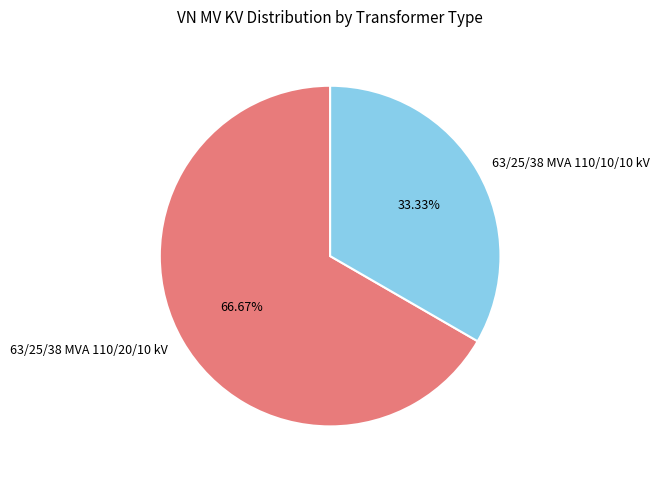

Between 63/25/38 MVA 110/20/10 kV and 63/25/38 MVA 110/10/10 kV, which is larger?

63/25/38 MVA 110/20/10 kV